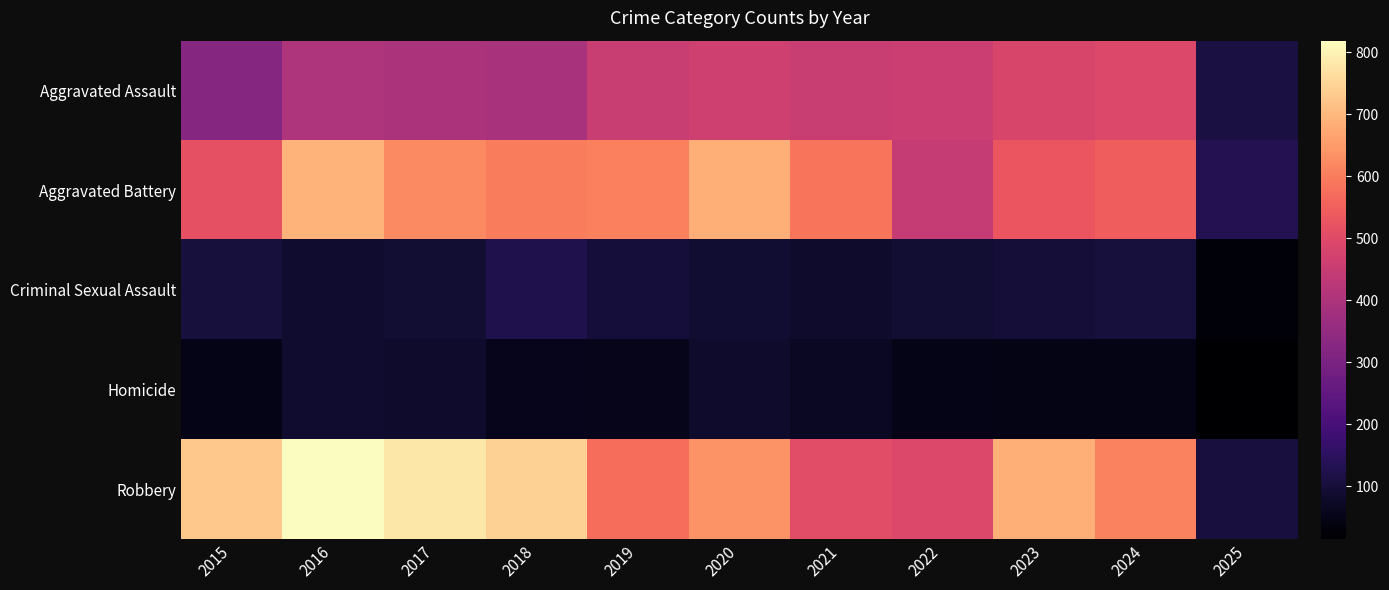

What is the maximum value shown in the chart?

819